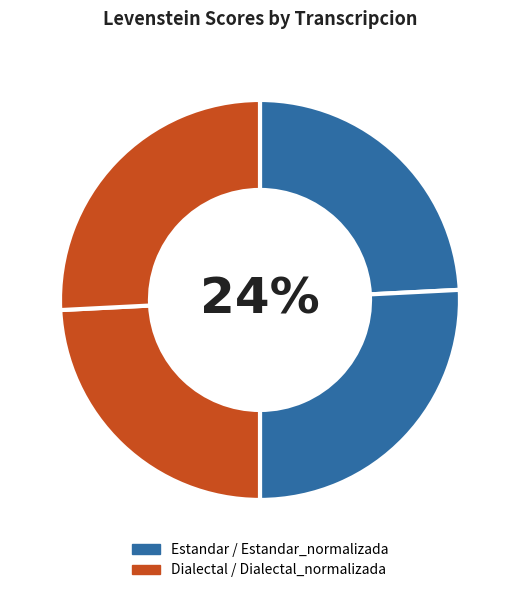

Is there a majority slice in this chart?

No